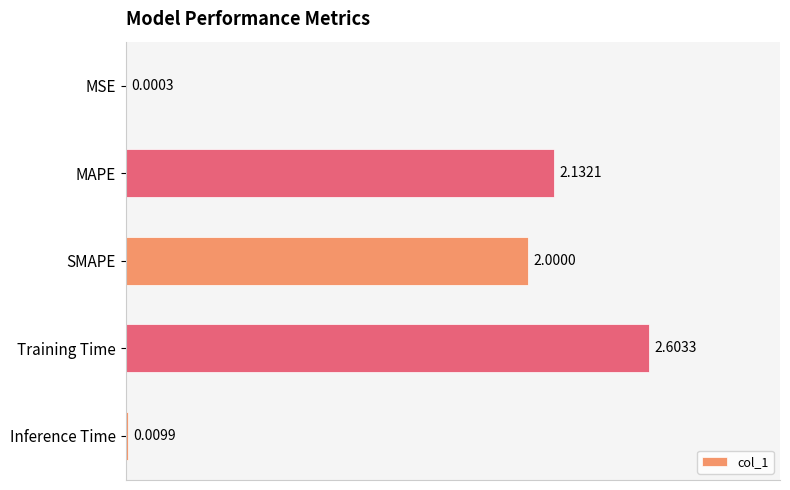

What is the sum of all values?

6.7